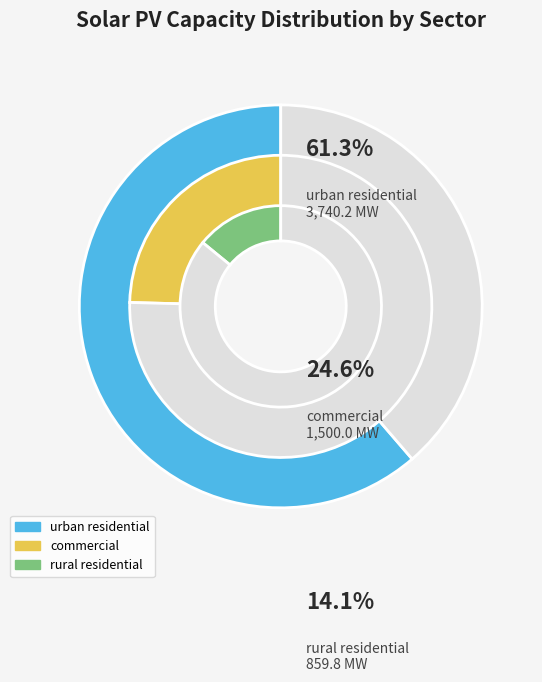

To the nearest percent, what is the average slice percentage?

33%